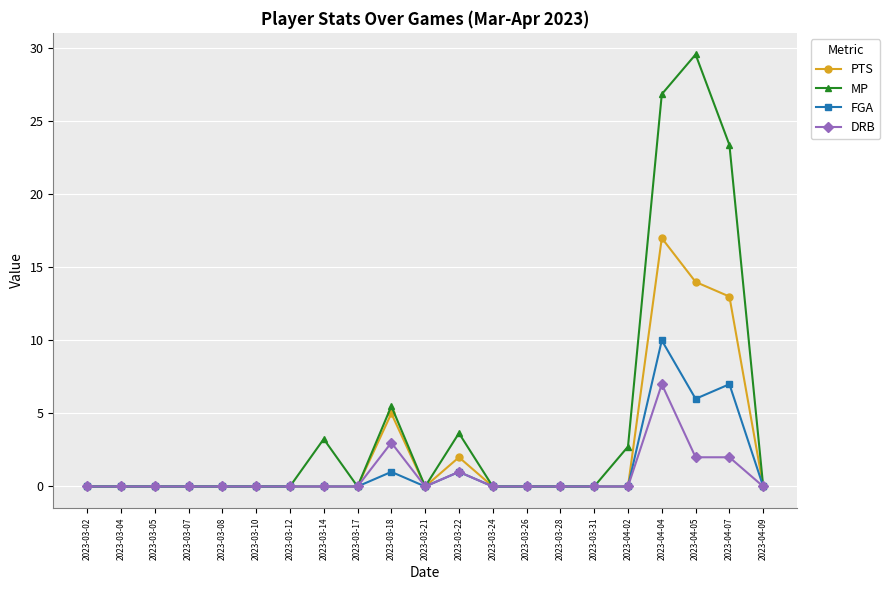

How many lines are shown in the chart?

4